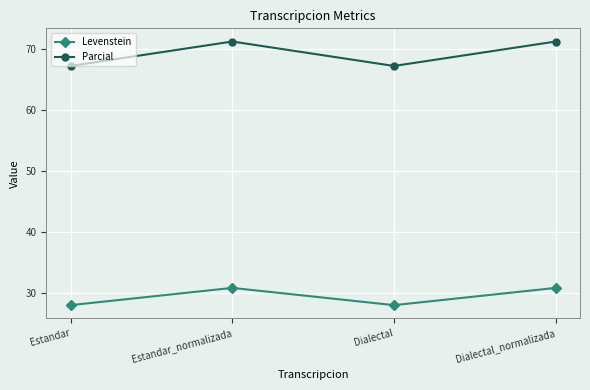

What is the sum of all Parcial values?

277.1